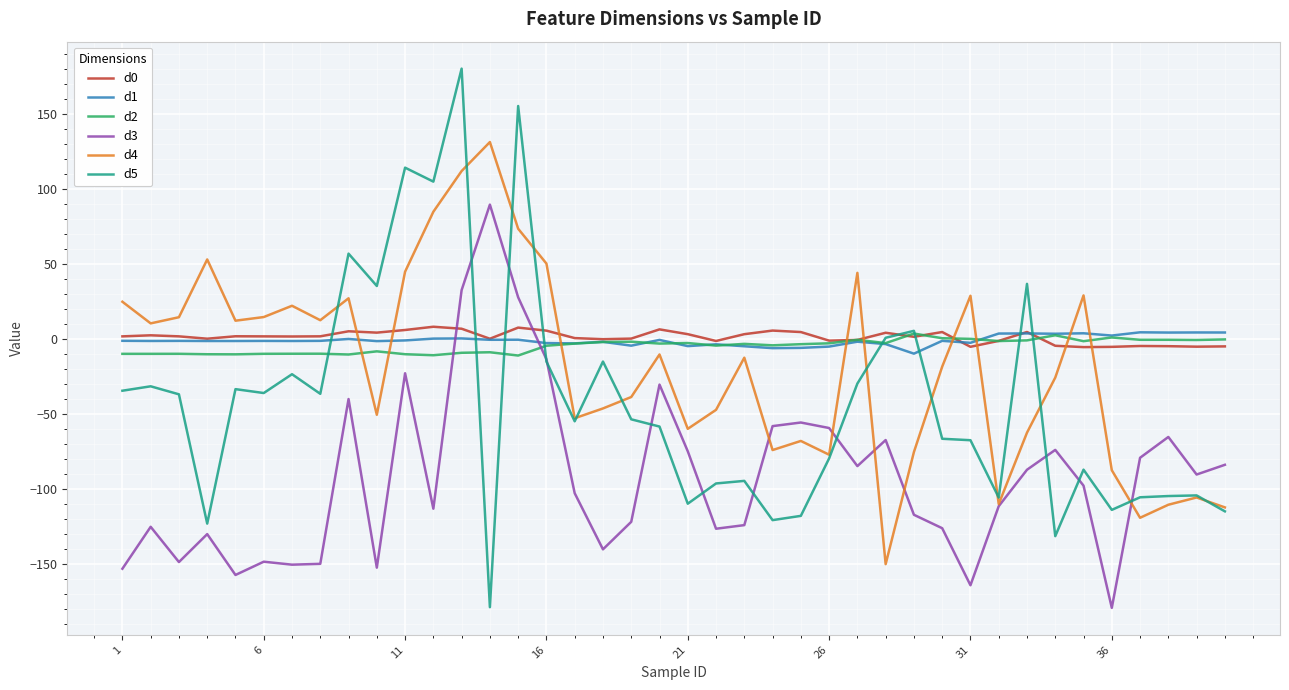

What is the difference between the maximum and minimum values in the d4 series?

281.0